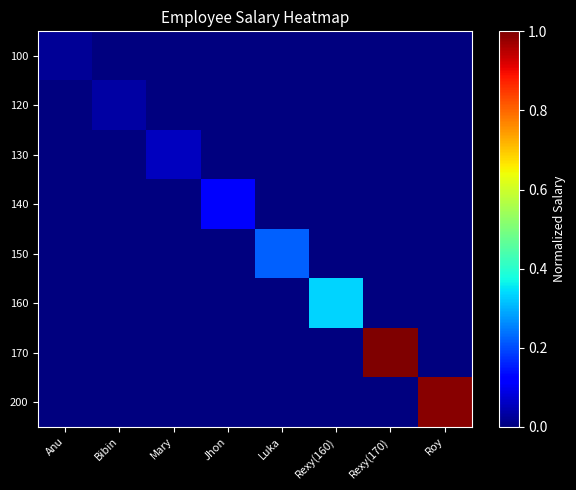

What is the greatest value displayed?

1.0